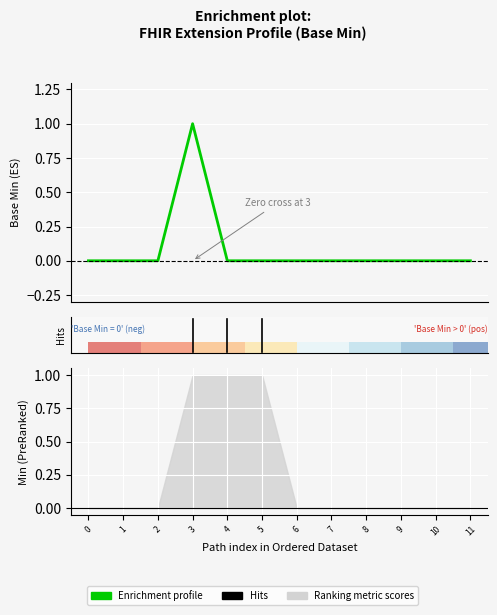

What is the change in value from 1 to 3?

+1